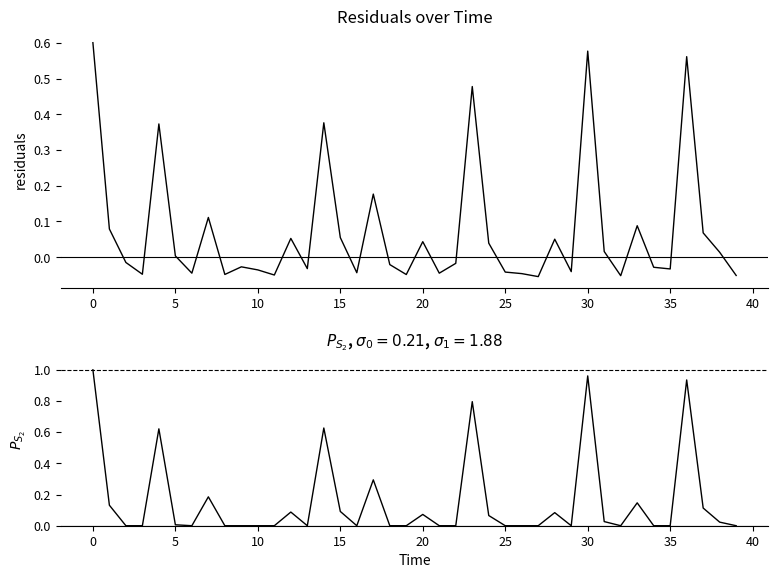

True or false: residuals and P_S2 cross at least once.

False